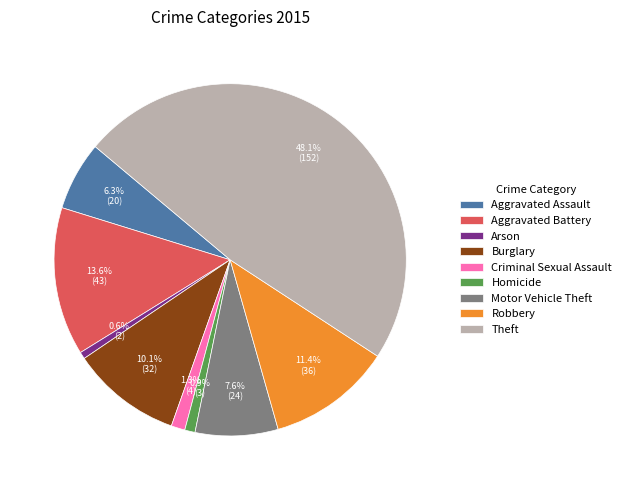

How many segments does this pie chart have?

9